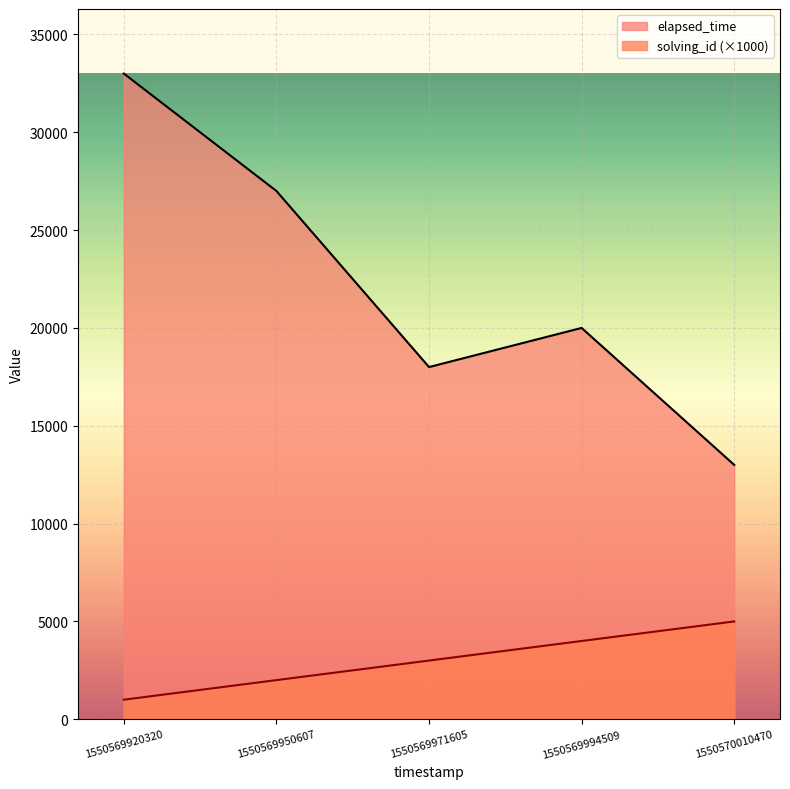

What is the value of the elapsed_time point at the 2nd from the left?

27000